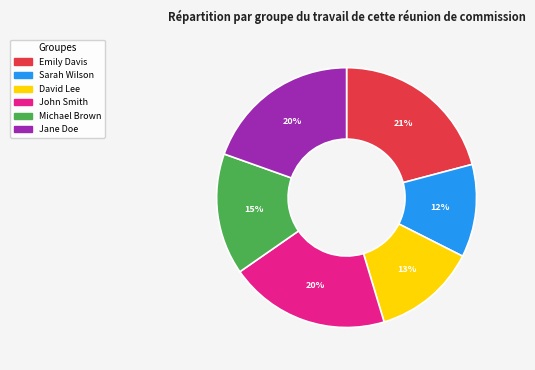

Which slice is the largest?

Emily Davis